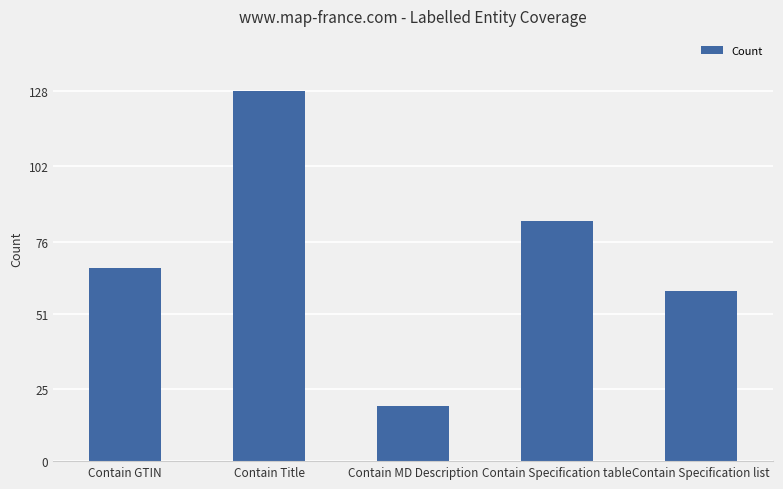

What is the value of the 2nd bar from the left?

128.0